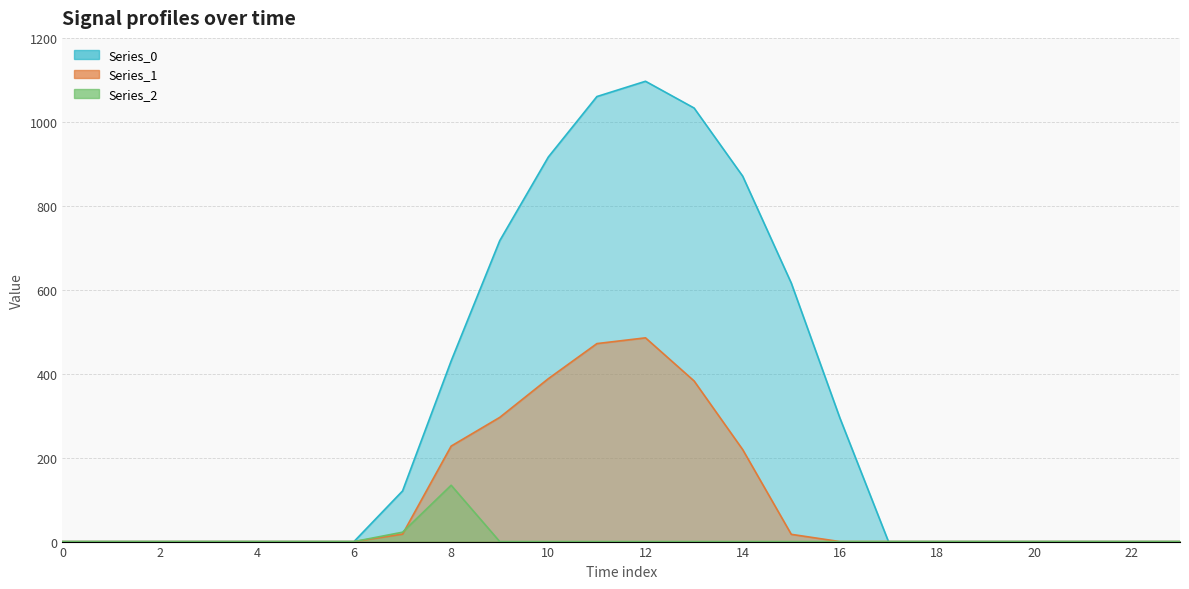

What is the greatest value displayed?

1096.7